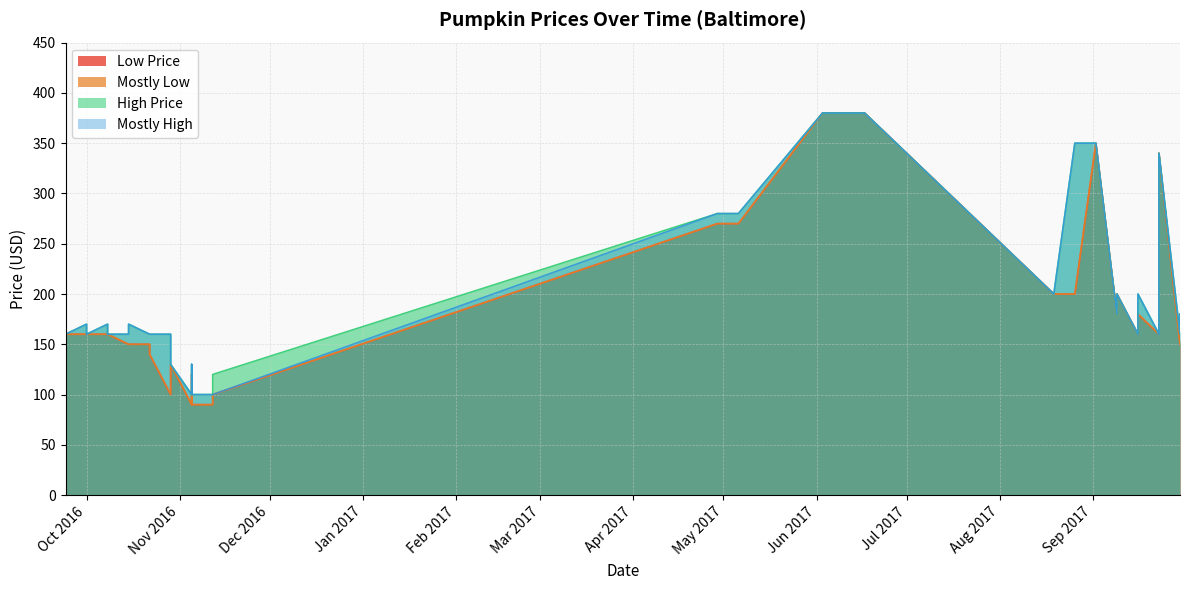

What value does the High Price series have at 18, to the nearest 10?

130